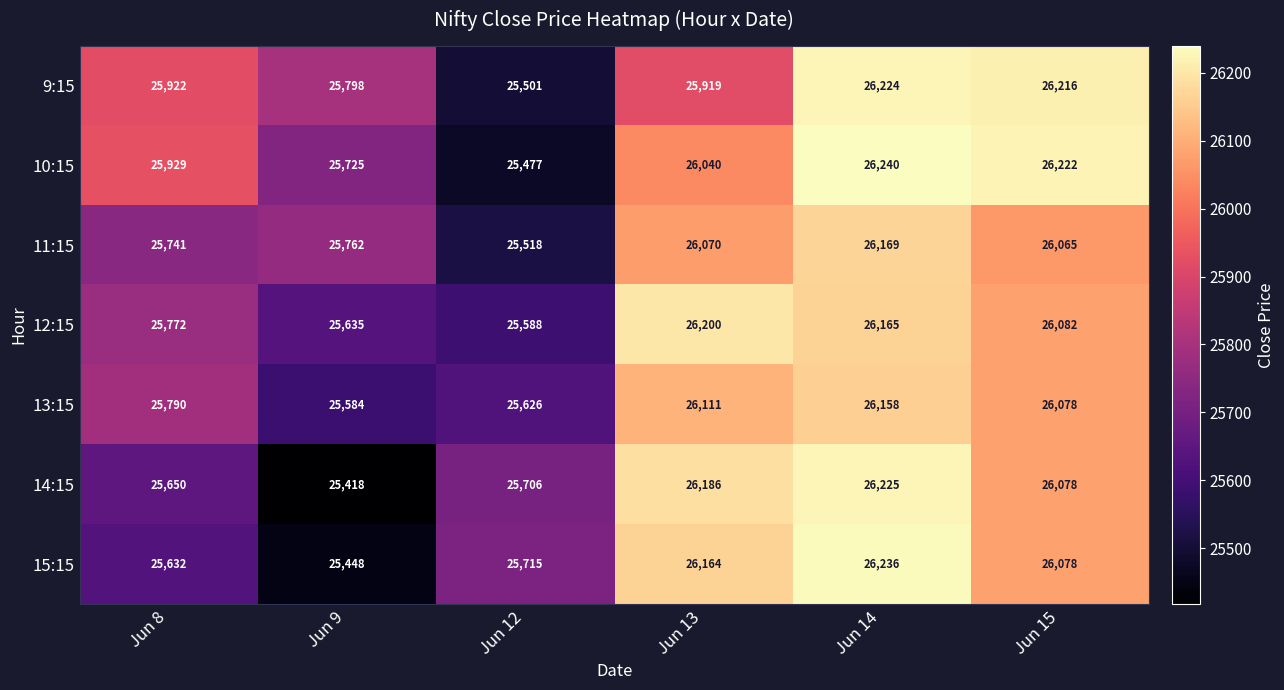

Which category has the highest value across all series?

Jun 14